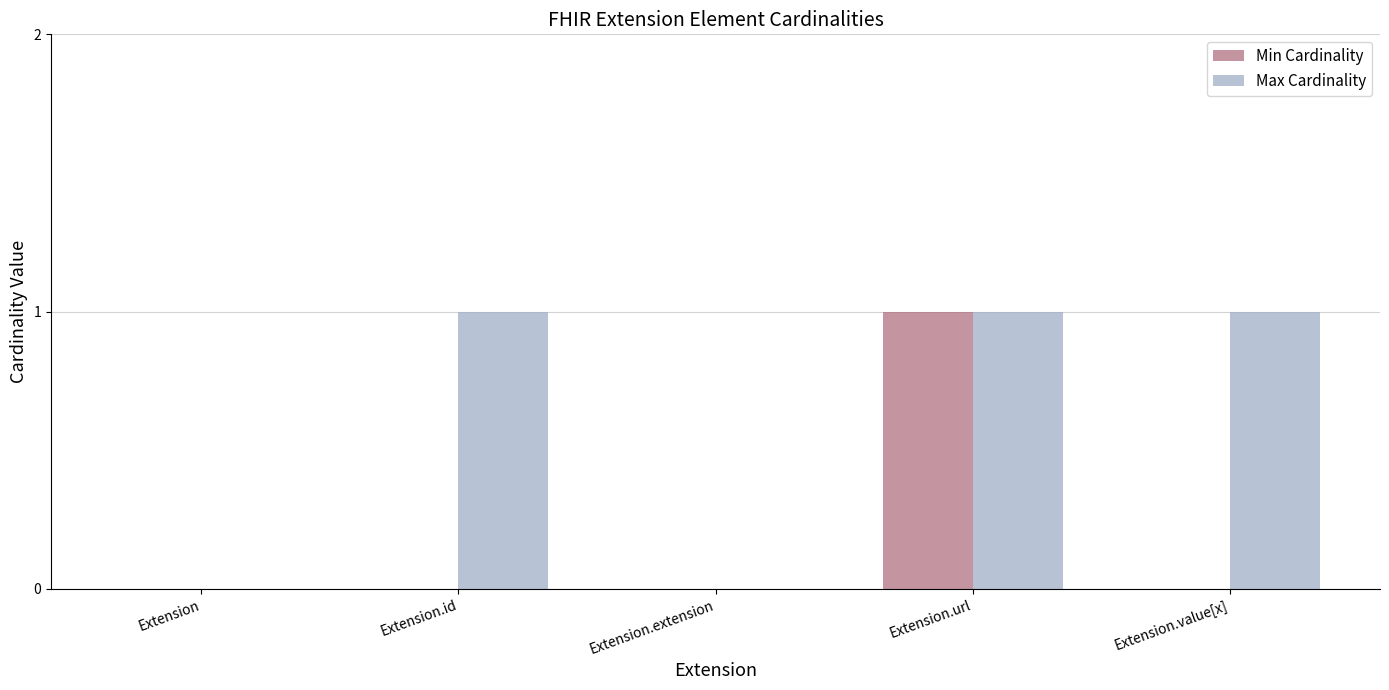

Which series has the largest total across all categories?

Max Cardinality